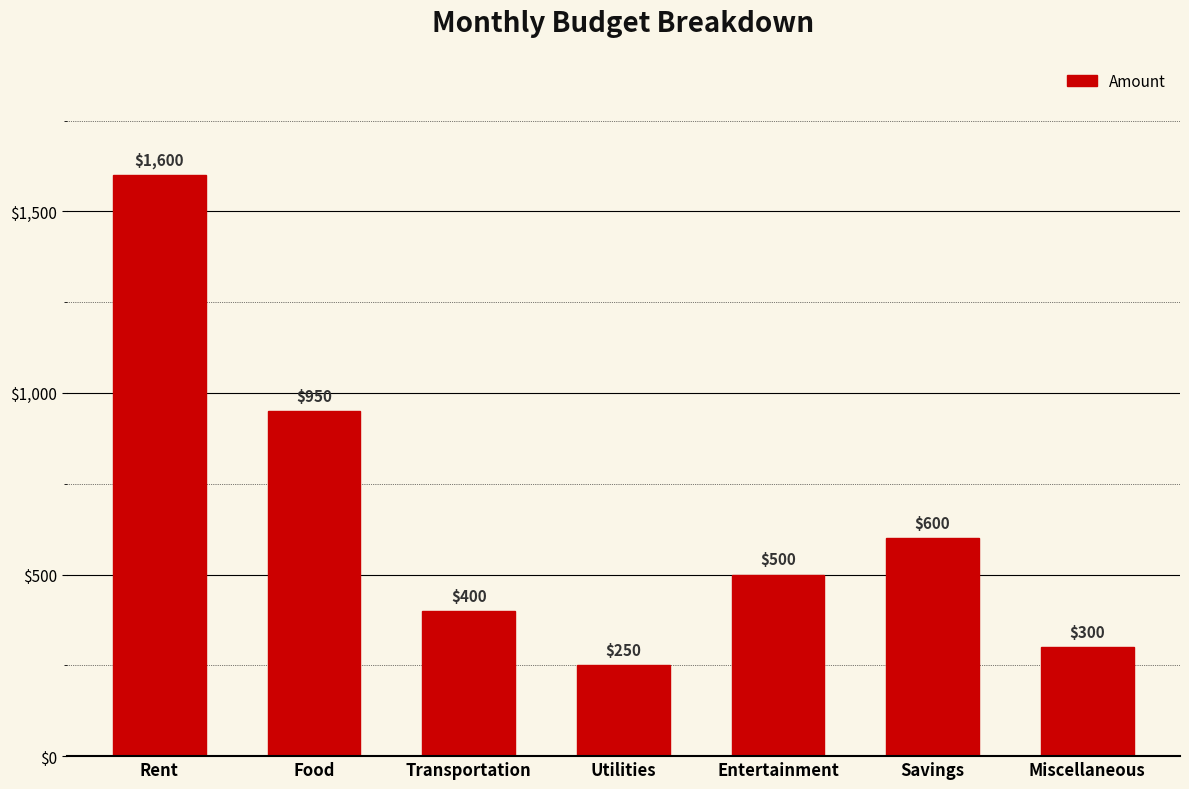

How many bars are there in total?

7